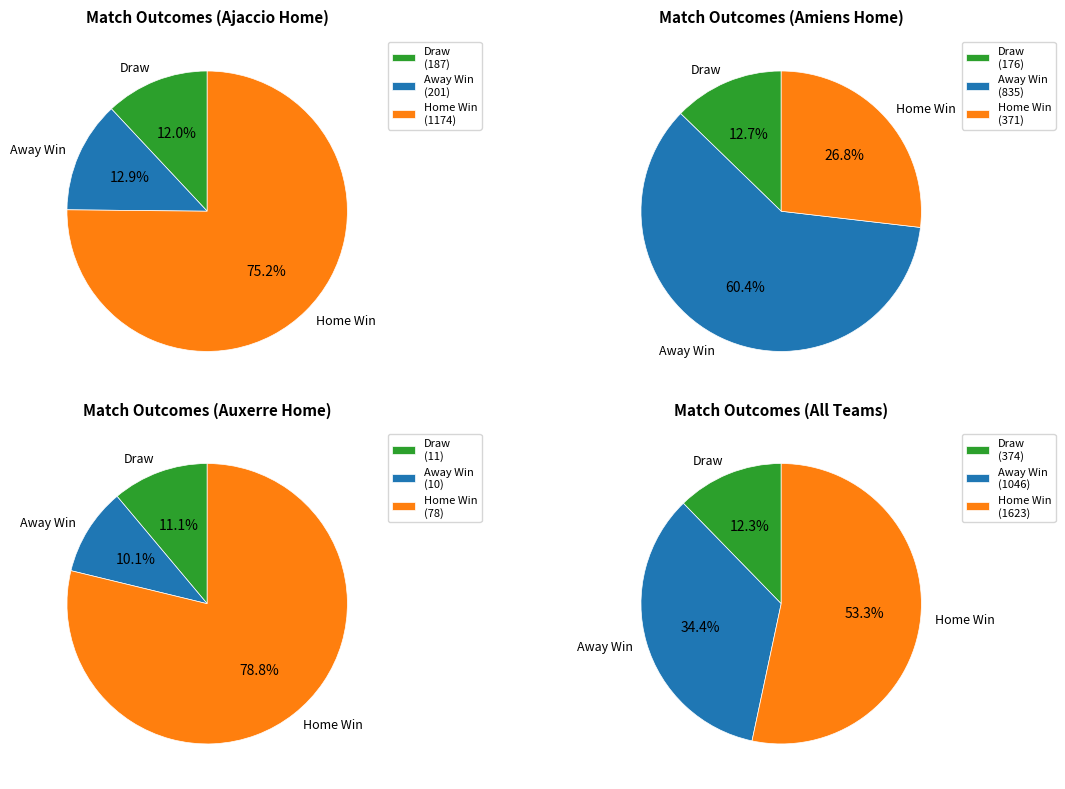

True or false: Amiens-Grenoble accounts for 1% of the total.

False